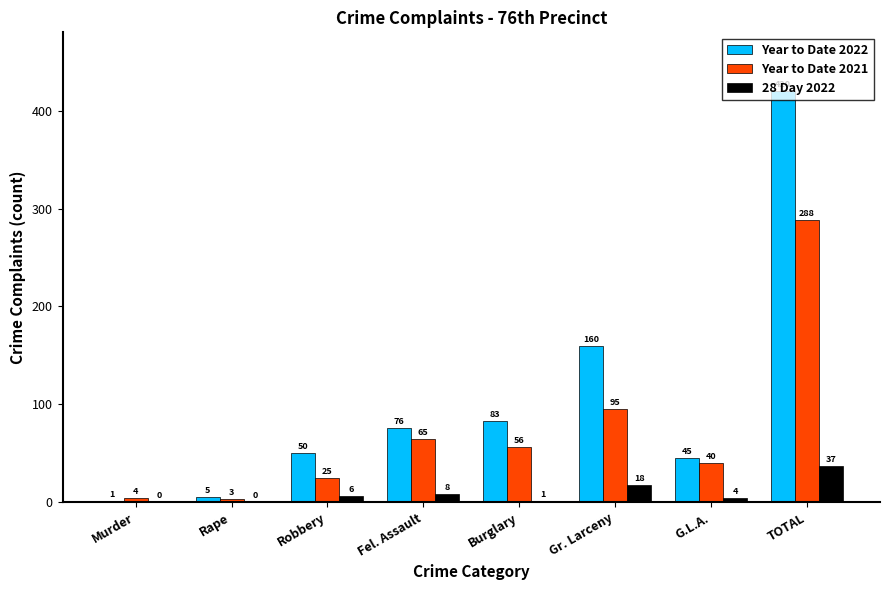

Which series has the widest spread of values?

Year to Date 2022